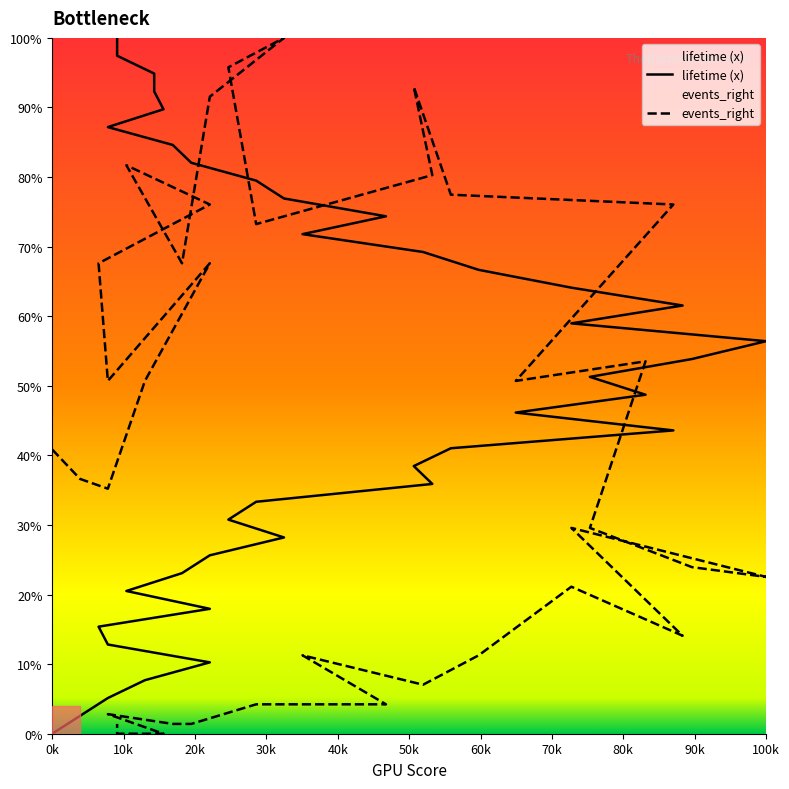

What is the total value across all series at 50k?

63.5